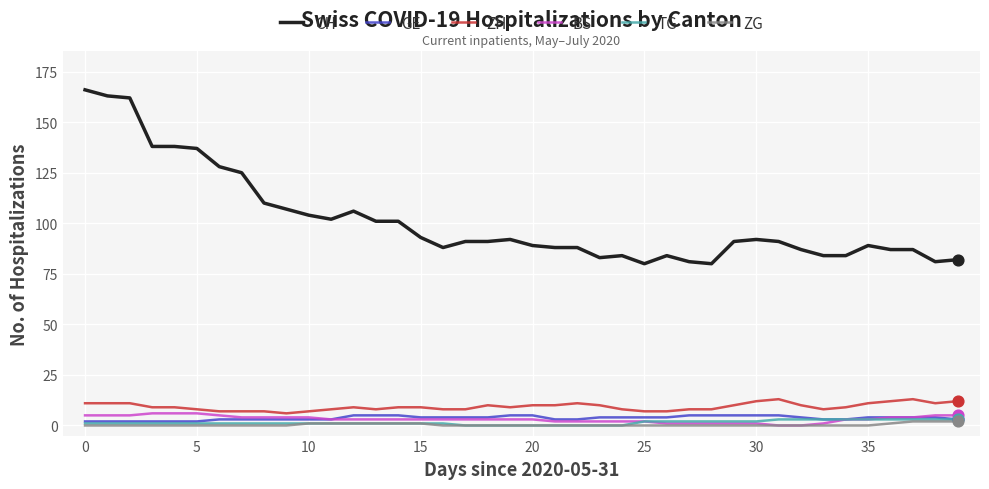

Which series has the widest spread of values?

CH